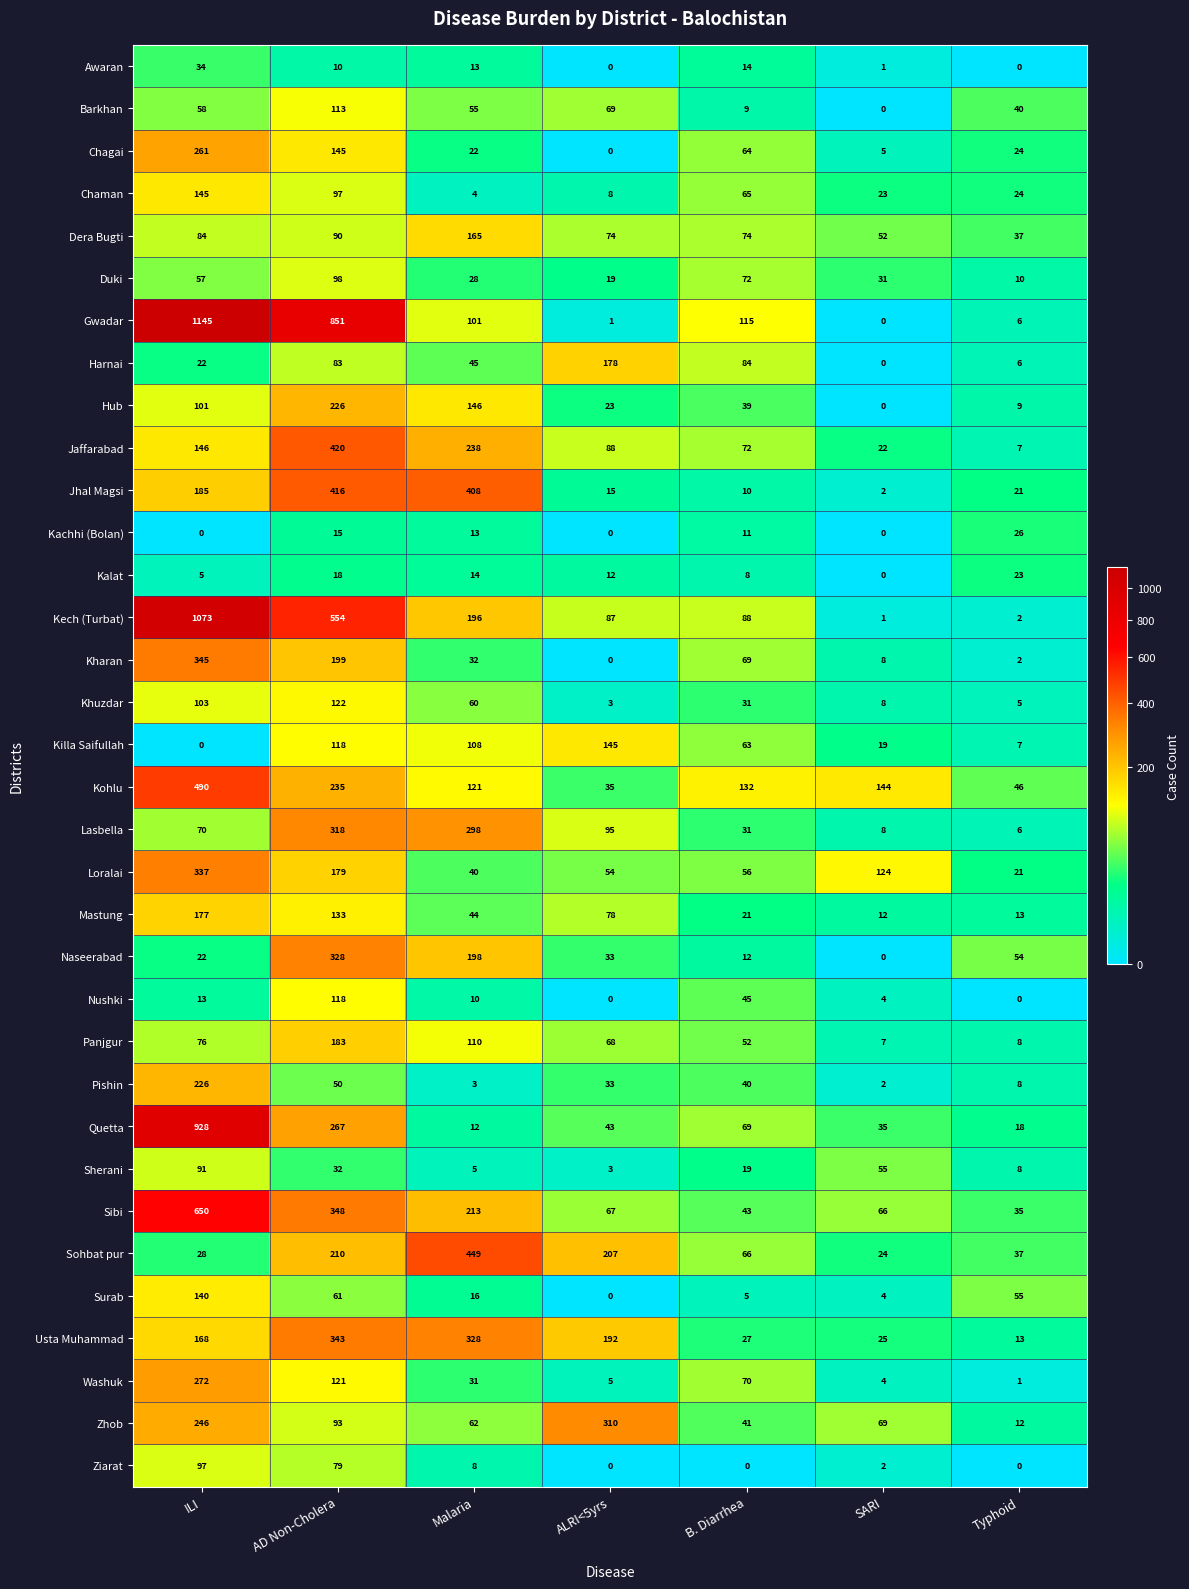

Where is Usta Muhammad nearest to the value 178?

ILI